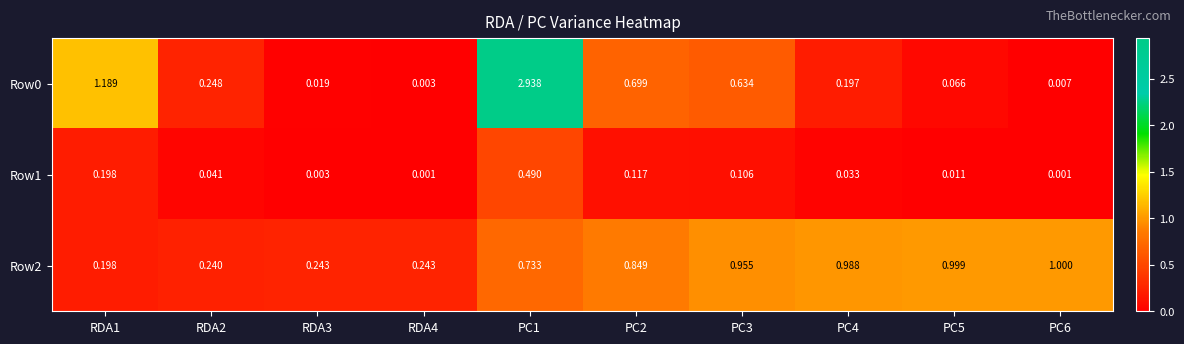

Is the value of Row1 at RDA3 greater than the value of Row0 at PC6?

No